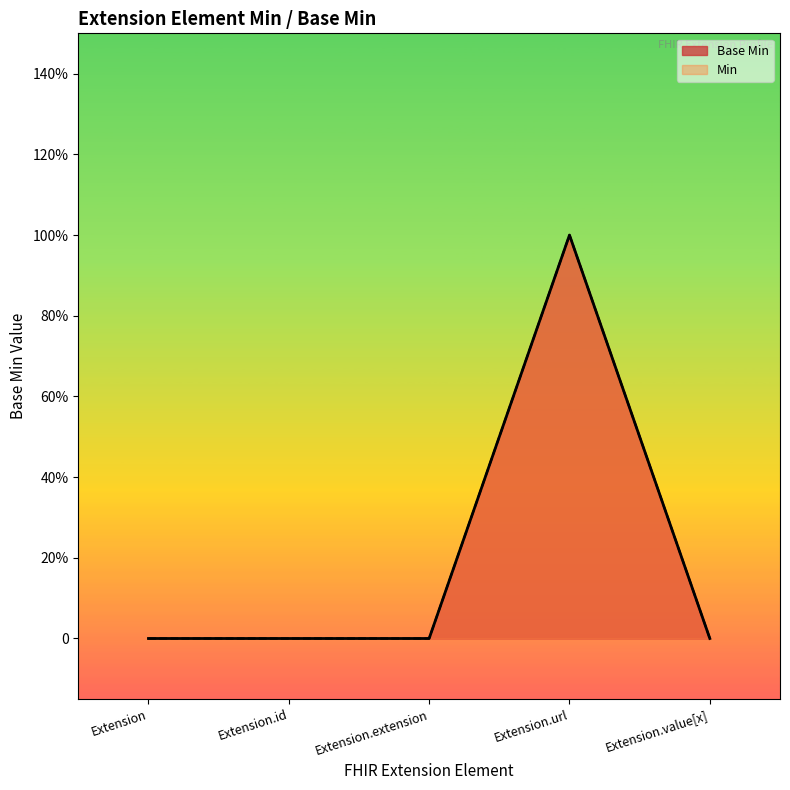

The value at Extension is 0. True or false?

False